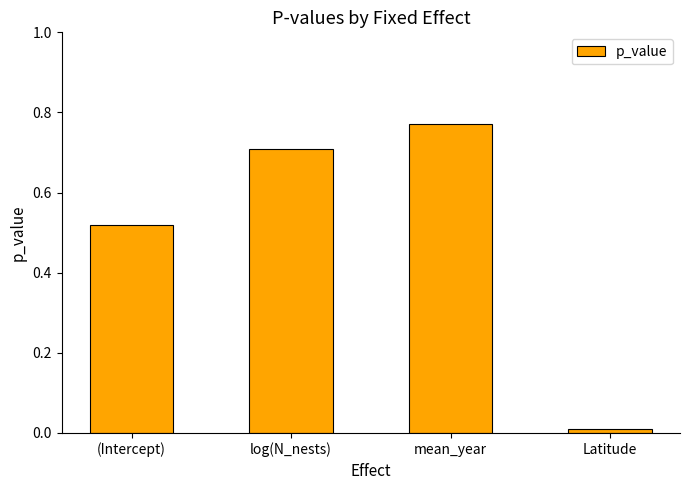

What is the sum of all values?

2.0